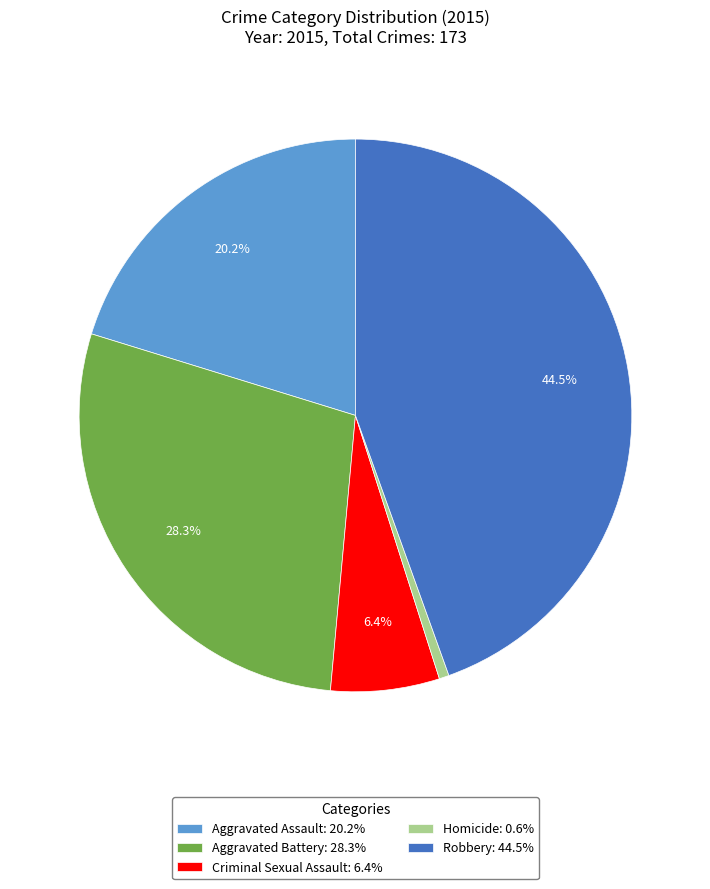

Count the number of slices in the pie.

5